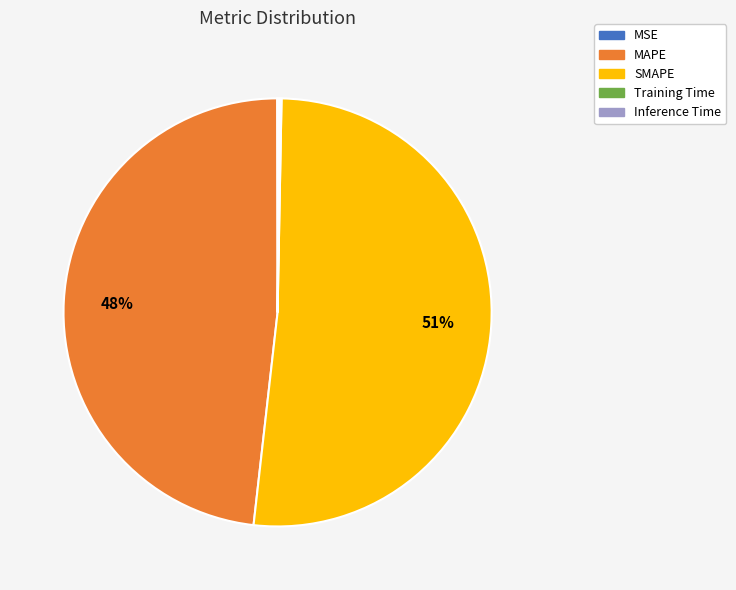

Does any single category account for the majority?

Yes